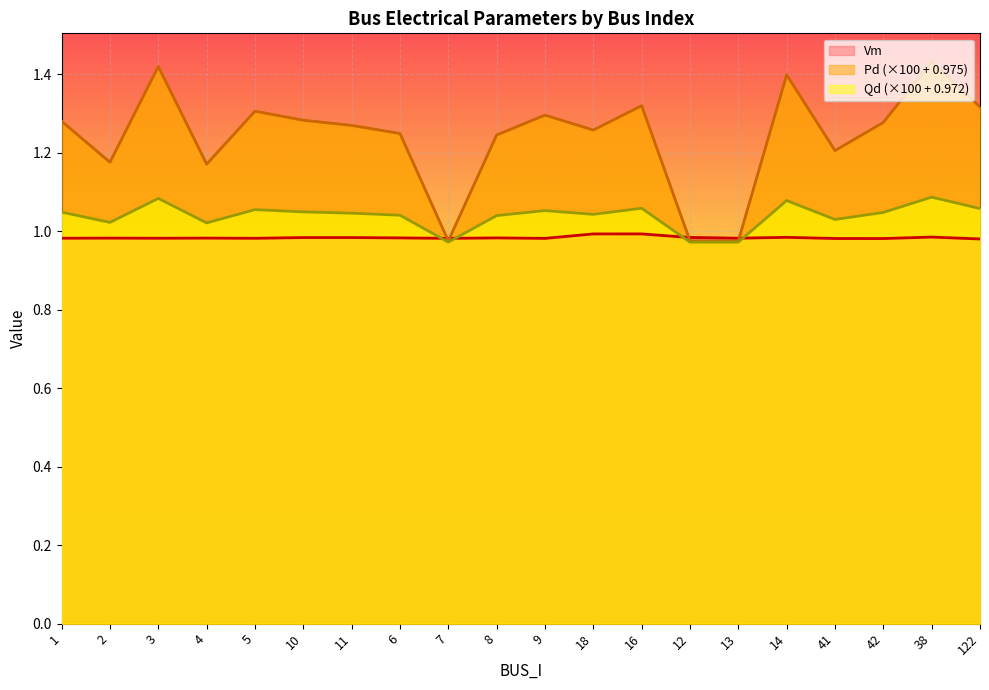

True or false: Vm has more than 1 interior local peaks.

True